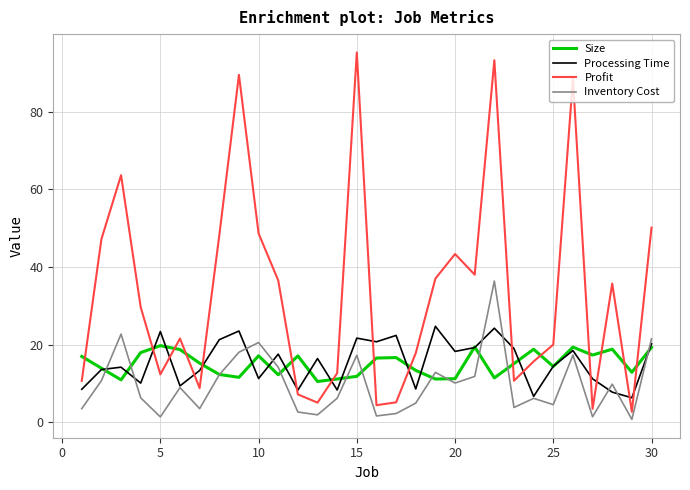

Which series has the largest total across all categories?

Profit